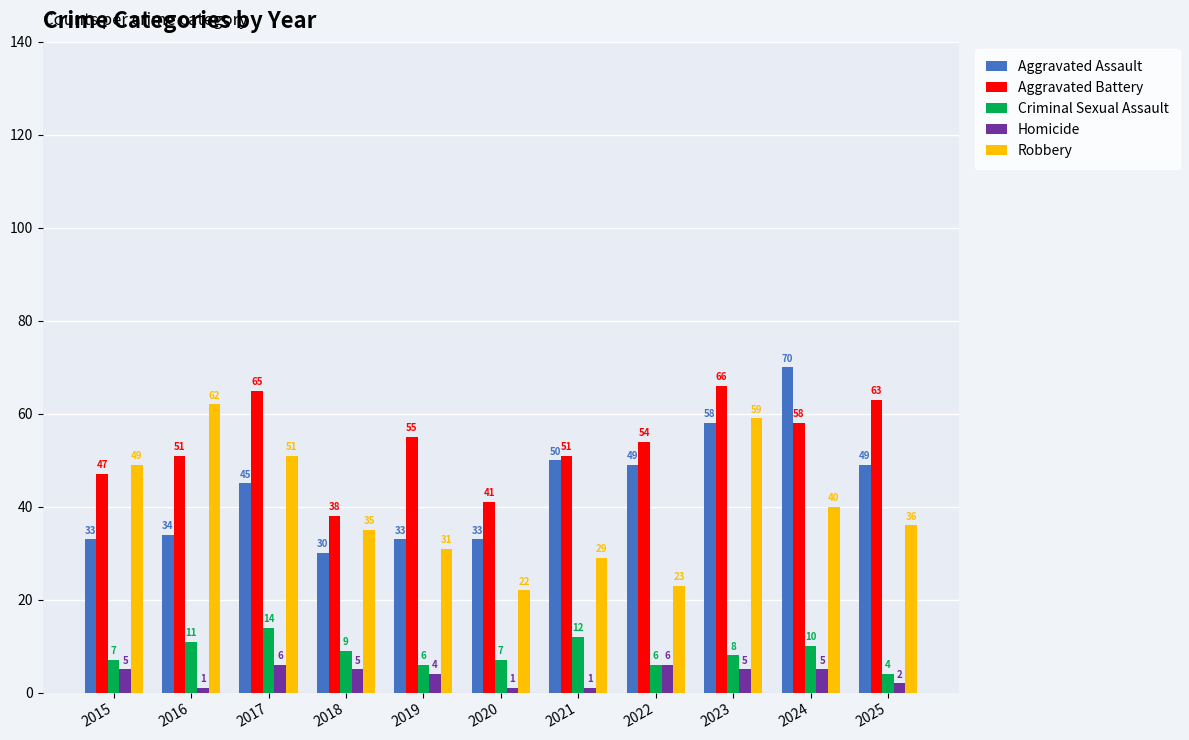

What is the maximum value shown in the chart?

70